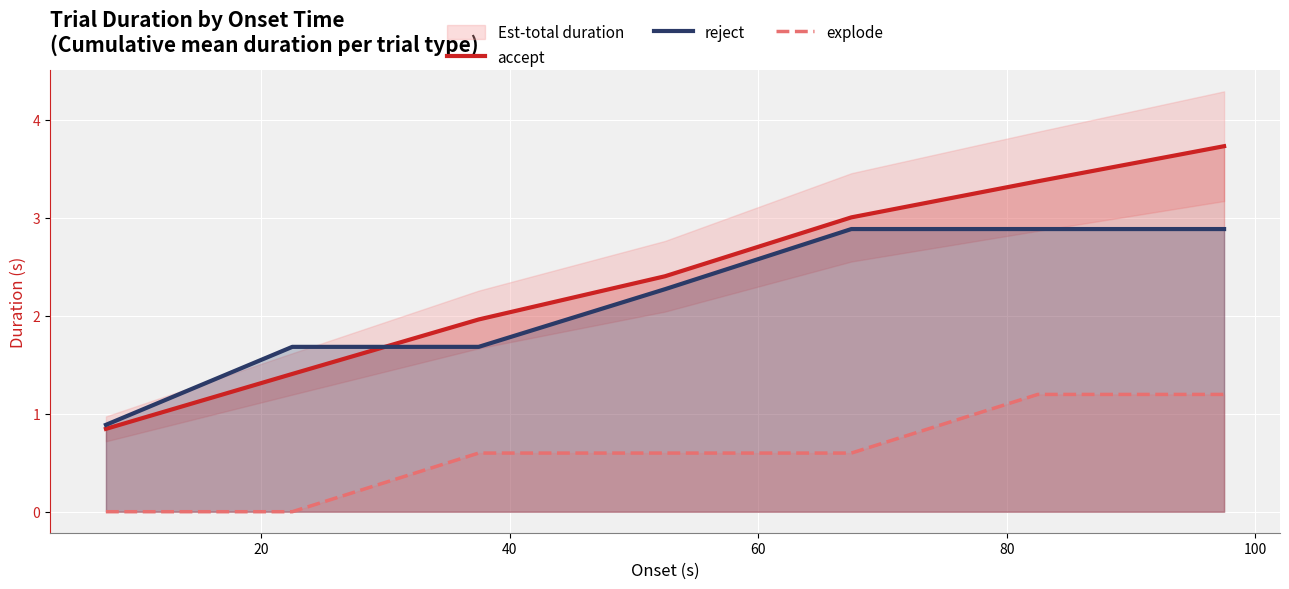

What is the difference between the maximum and minimum values in the accept series?

2.9